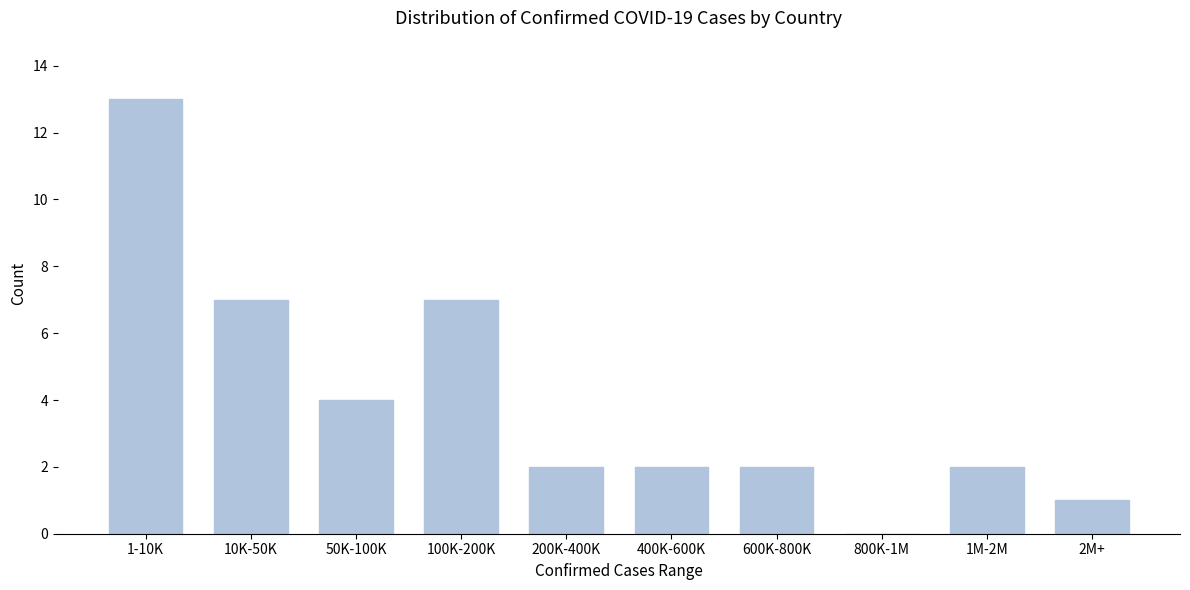

Reading left to right, what are all the values shown in this chart?

1-10K=13	10K-50K=7	50K-100K=4	100K-200K=7	200K-400K=2	400K-600K=2	600K-800K=2	800K-1M=0	1M-2M=2	2M+=1